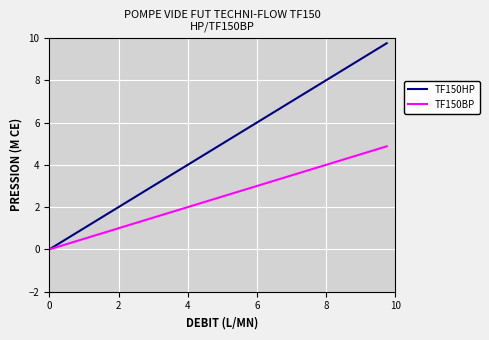

What is the maximum value for TF150BP?

4.9